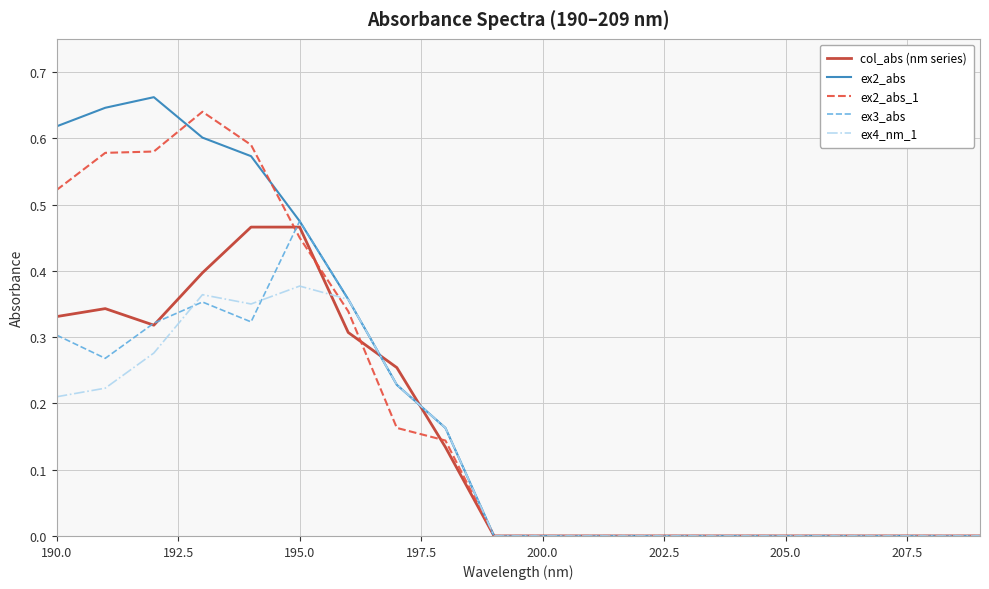

Which series has the largest range (max minus min)?

ex2_abs